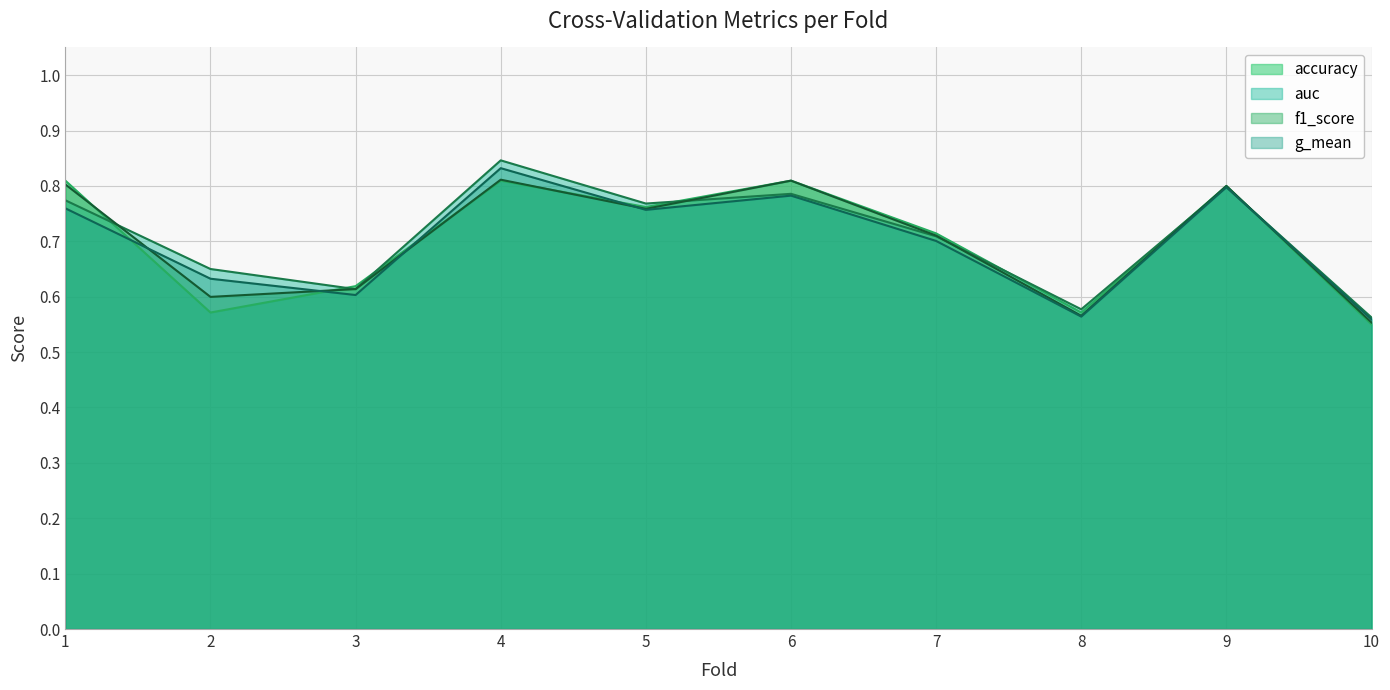

Read the accuracy value at 6.

0.8